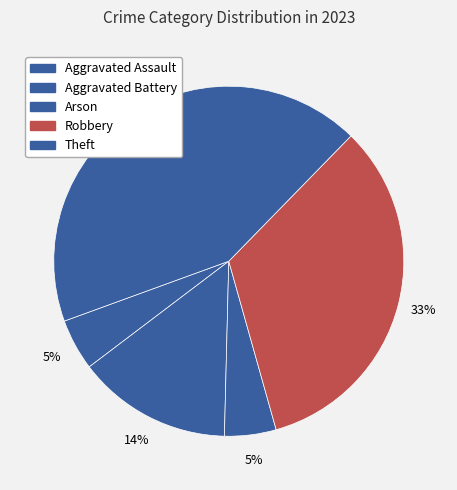

The Aggravated Assault slice represents 5% of the pie. True or false?

True